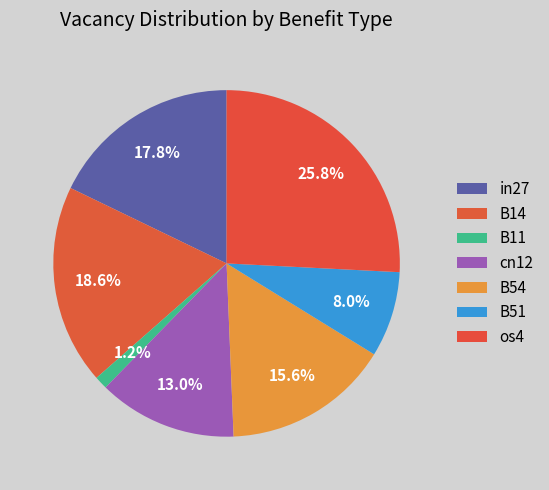

To the nearest percent, what is the difference between the B54 and B51 slice percentages?

8%